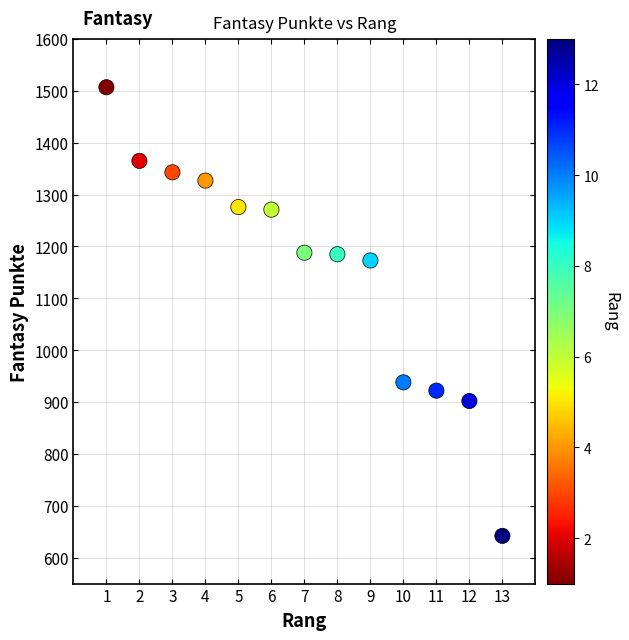

What is the range of X values (max minus min)?

12